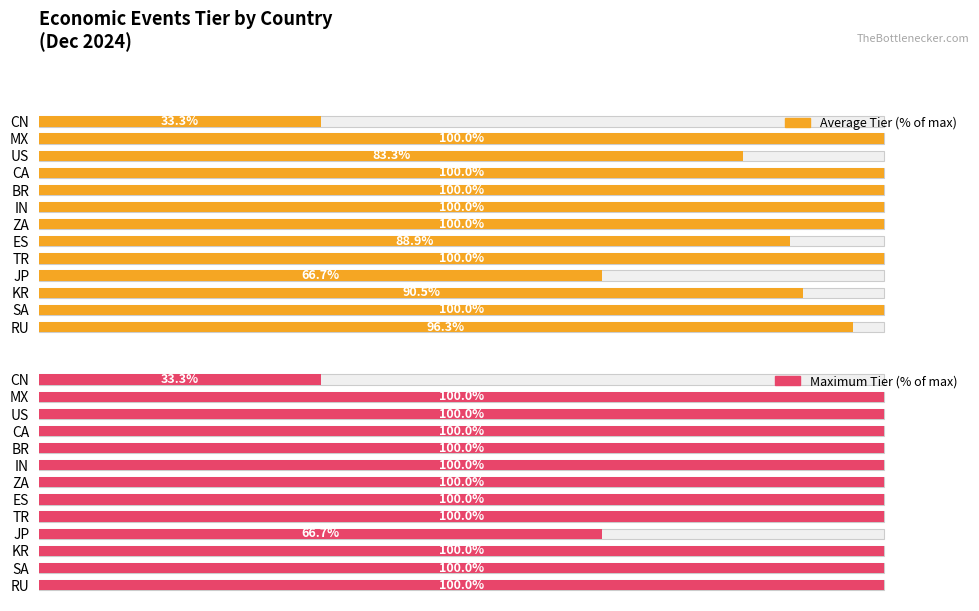

What is the difference between the second highest and minimum values in the Maximum Tier (% of max) series?

66.7